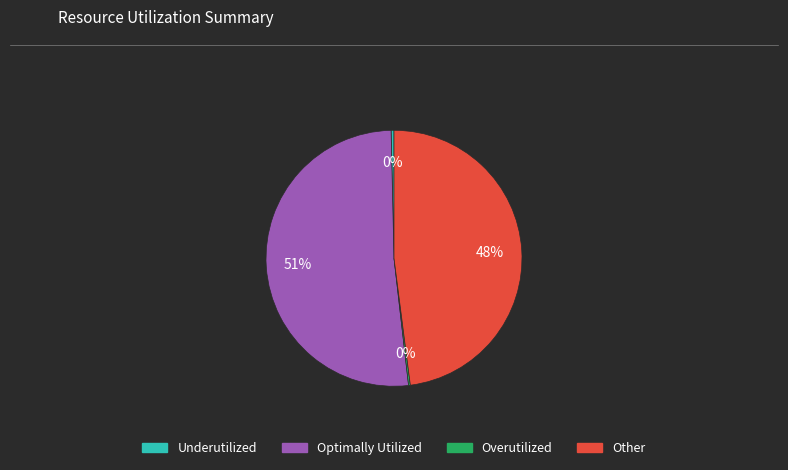

Is there a majority slice in this chart?

Yes